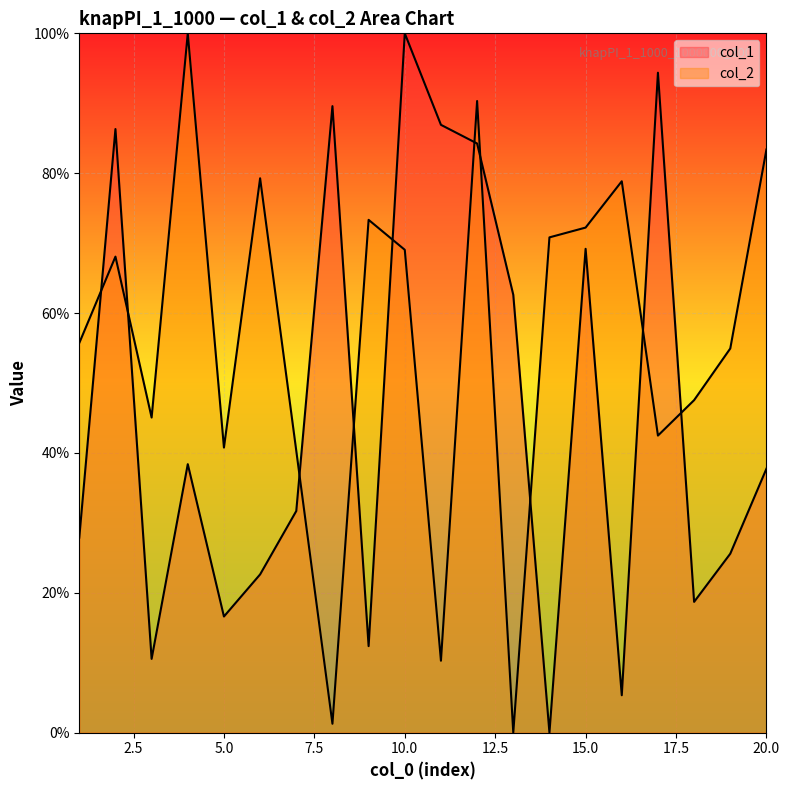

Which series has the largest range (max minus min)?

col_1